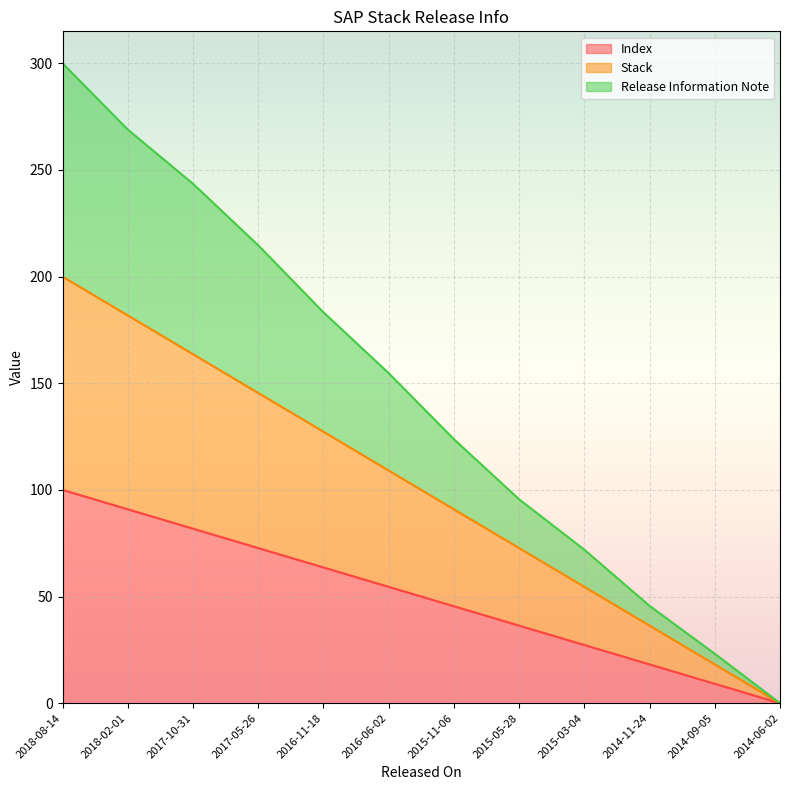

Which series has the largest total across all categories?

Release Information Note